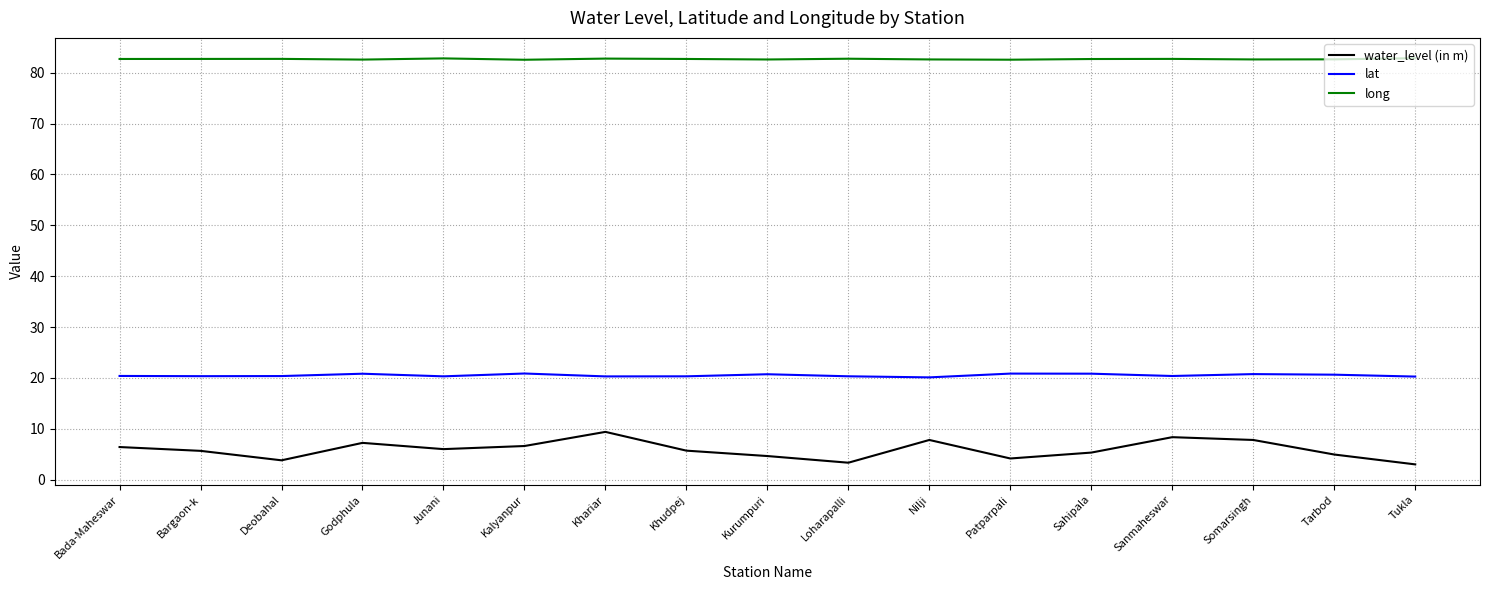

List the series in order of their peak value, highest first.

long, lat, water_level (in m)